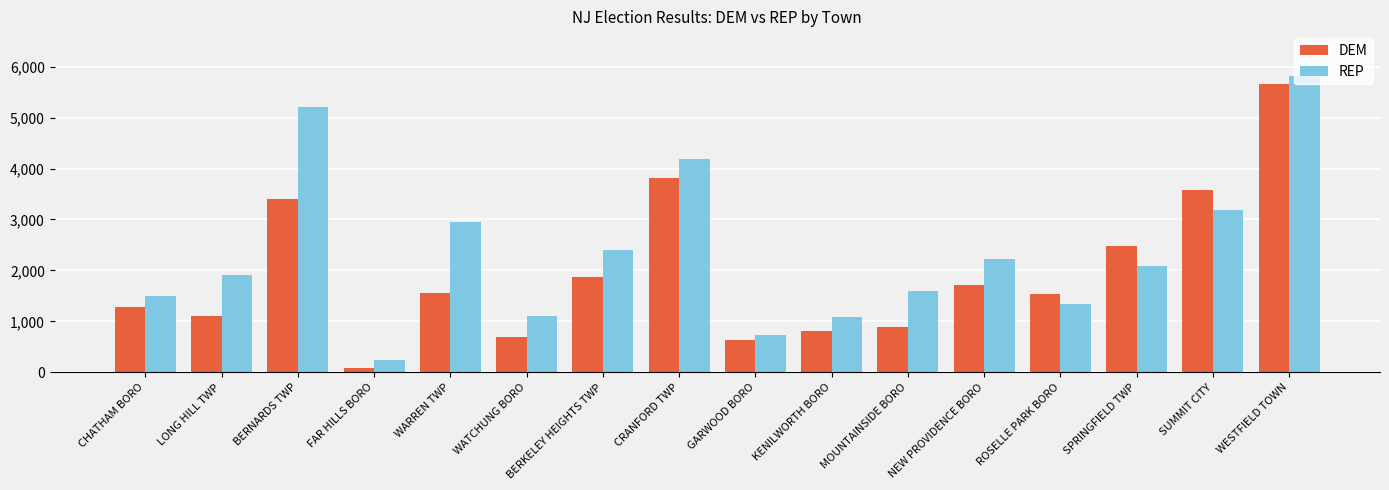

What is the value of the DEM bar at the 11th from the left?

890